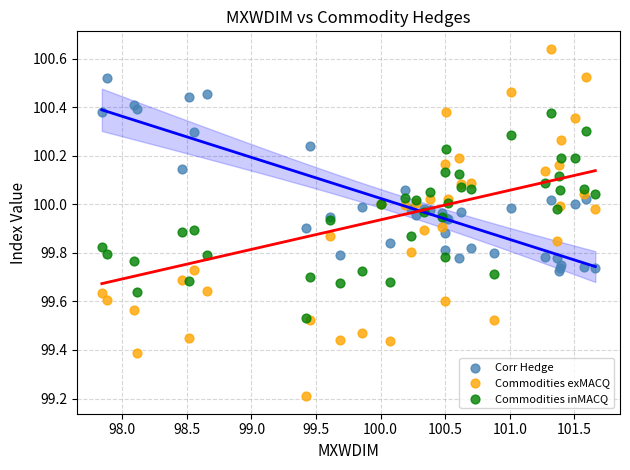

In the Commodities exMACQ series, what Y value is closest to 99?

99.2